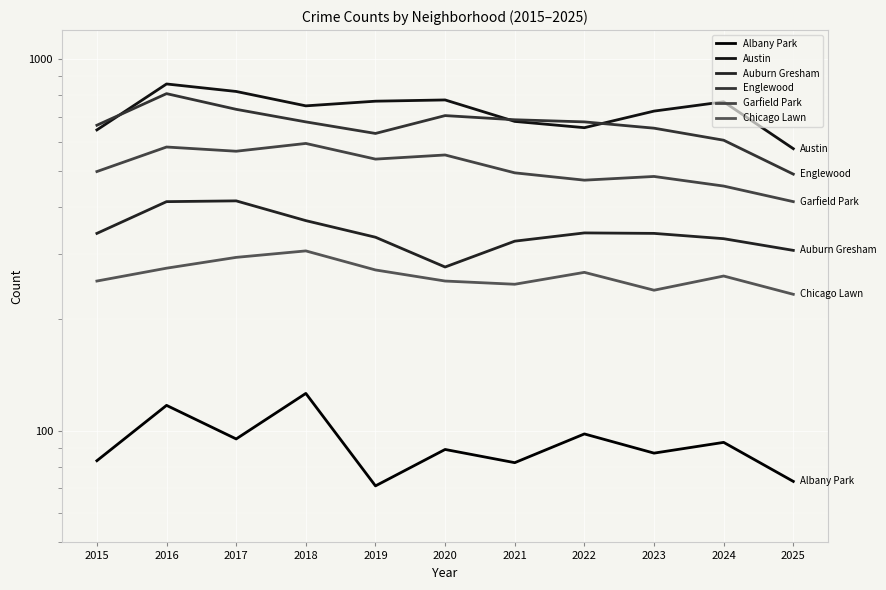

What is the difference between the maximum and second lowest values in the Garfield Park series?

138